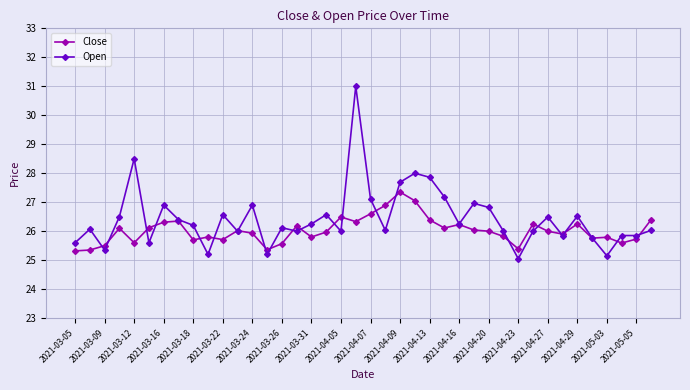

True or false: Close has more than 2 interior local peaks.

True